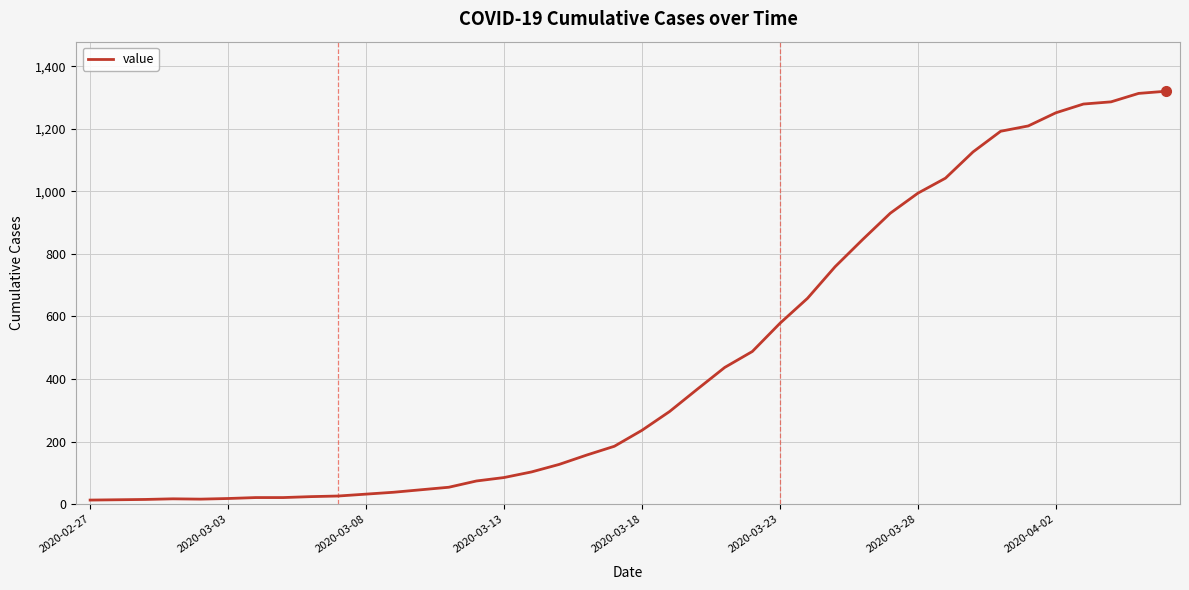

How many values are below 236?

20